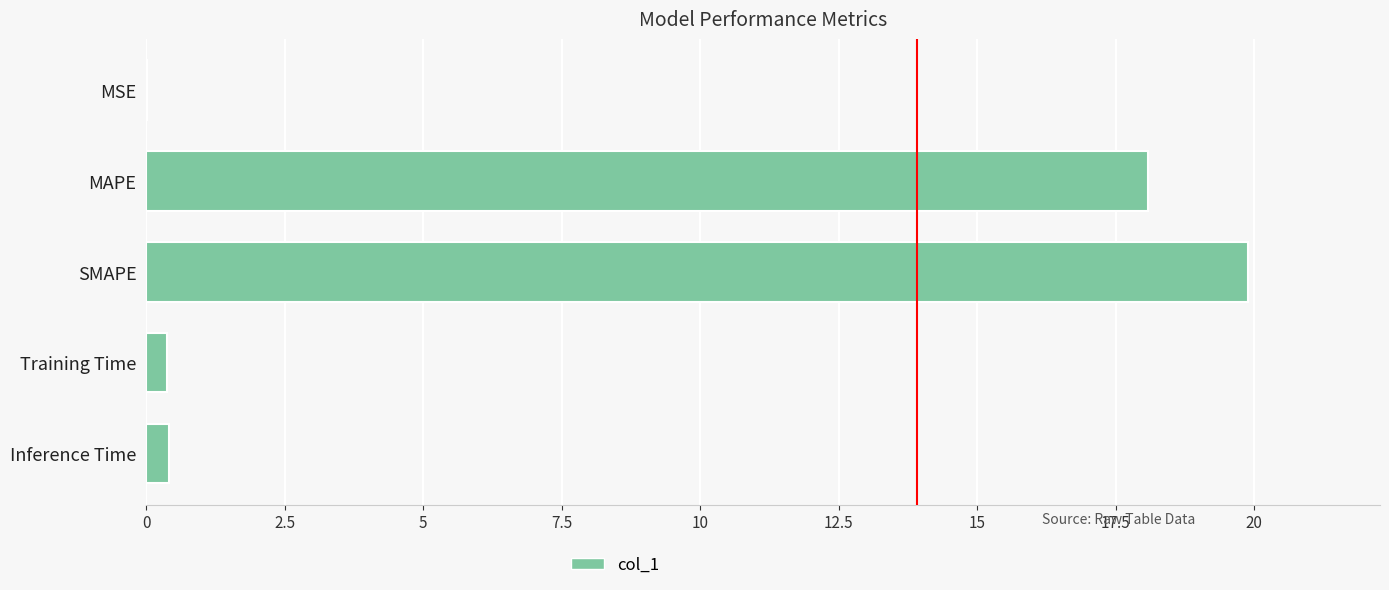

True or false: the data shows 25.8 at MAPE.

False